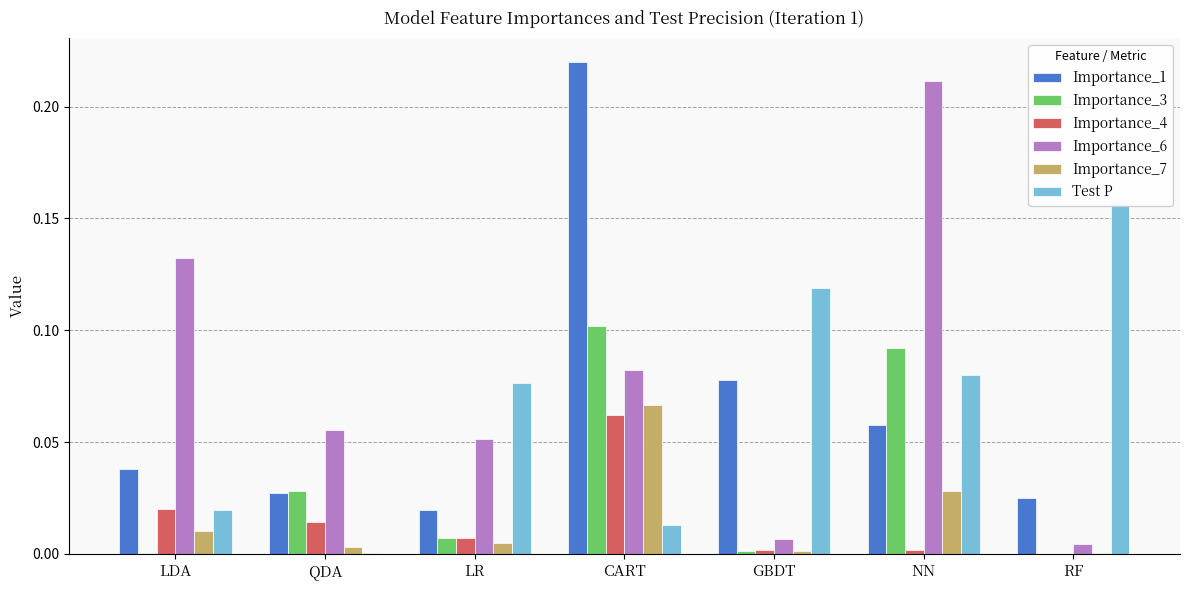

What is the label of the 6th bar from the right?

QDA